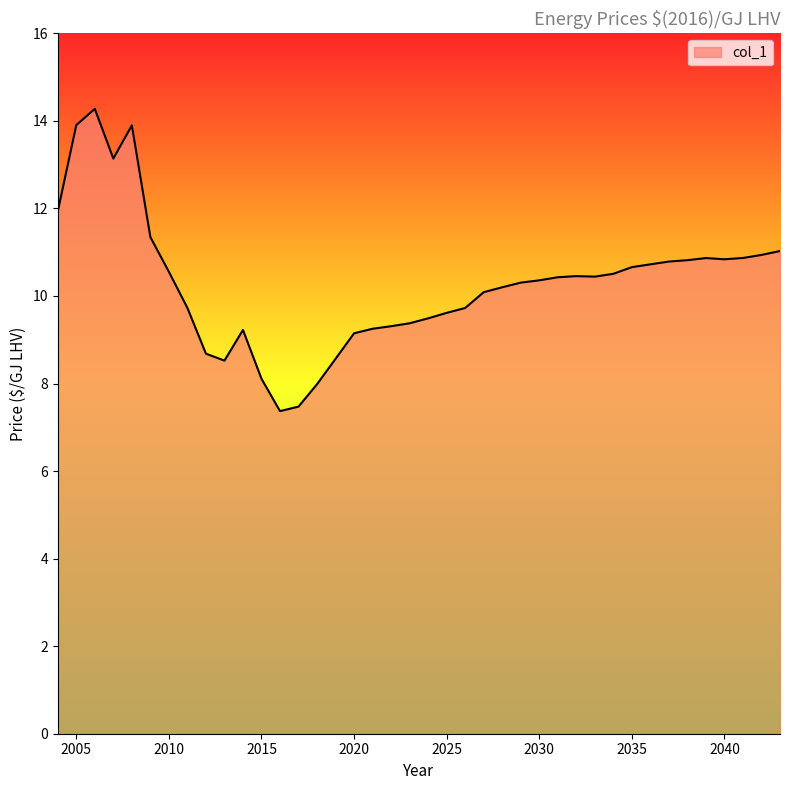

What is the difference between the maximum and minimum values?

6.9